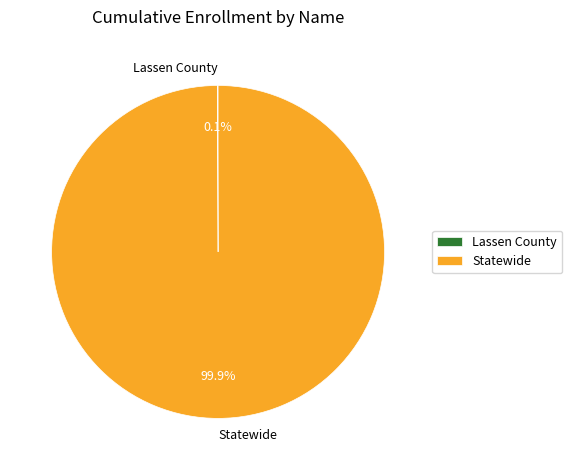

Which slice is the largest?

Statewide